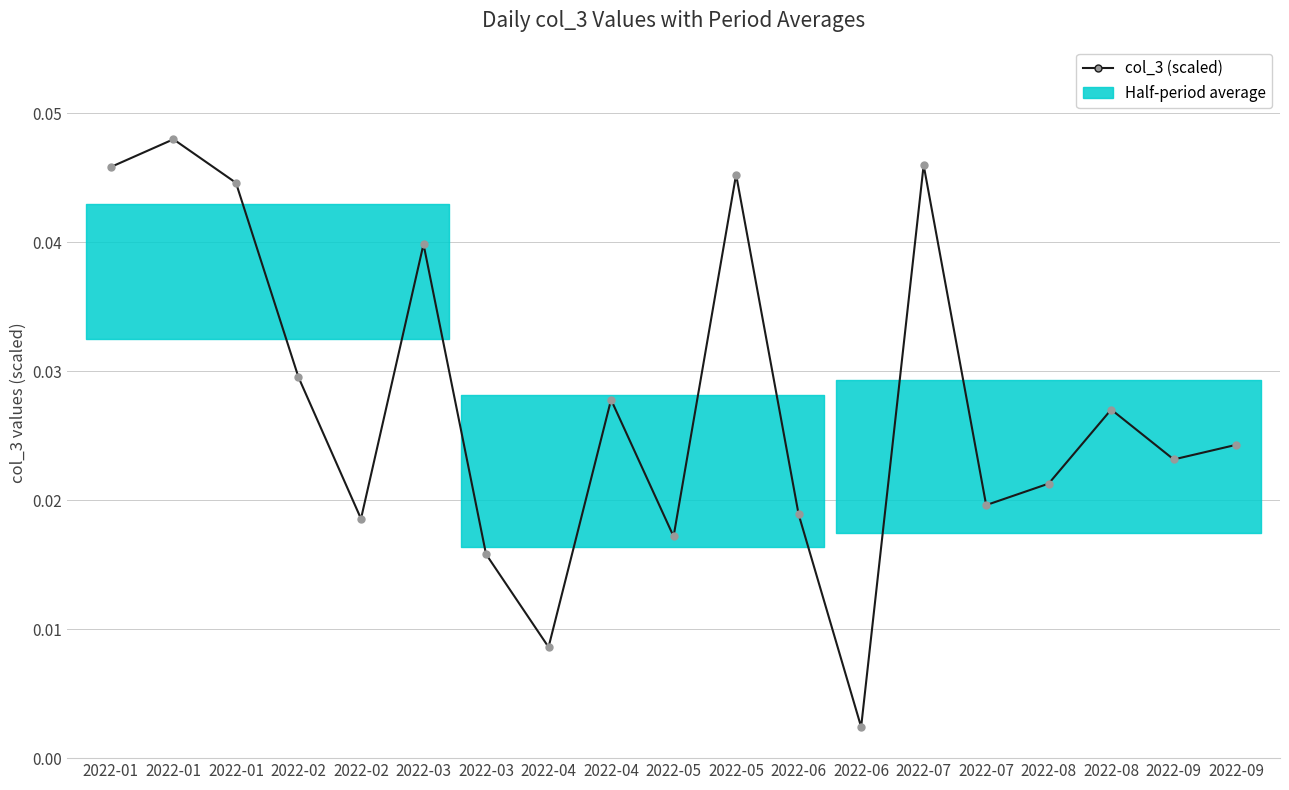

Which has a higher value, 2022-08 or 2022-09?

2022-08